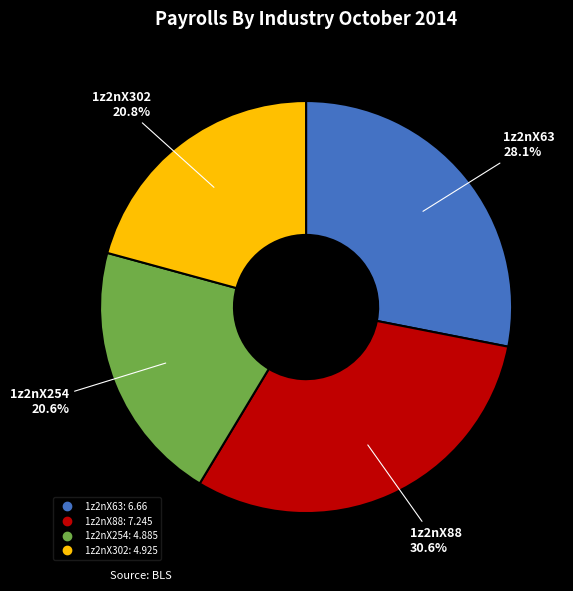

How many slices are in this pie chart?

4